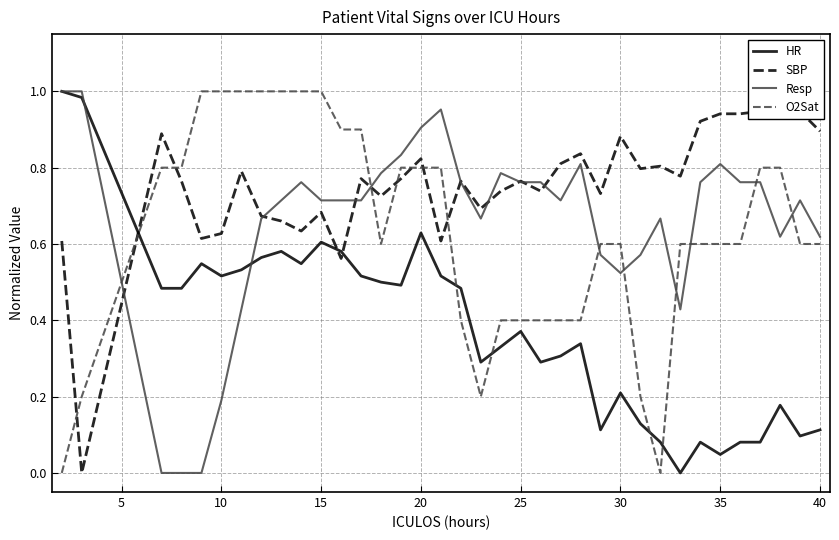

True or false: O2Sat and HR intersect in this chart.

True